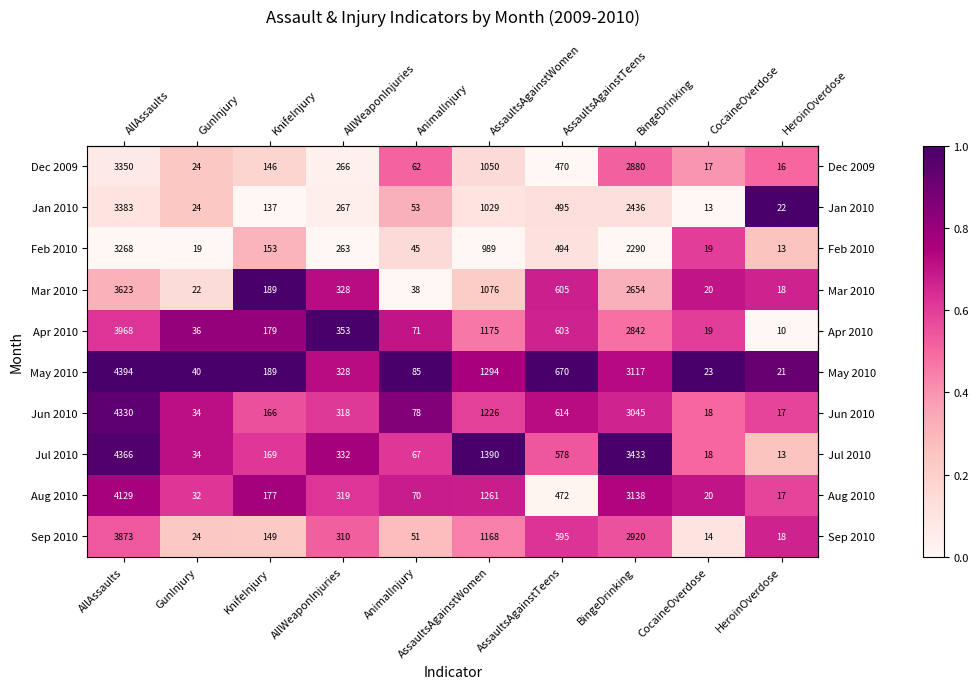

Is it true that Dec 2009 equals 1050 at AssaultsAgainstWomen?

True